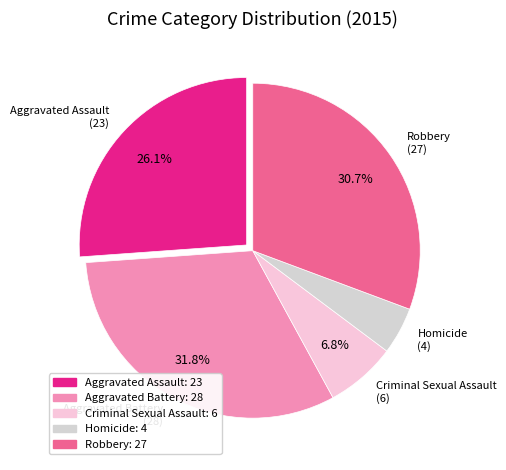

What percentage is the Criminal Sexual Assault slice, to the nearest percent?

7%